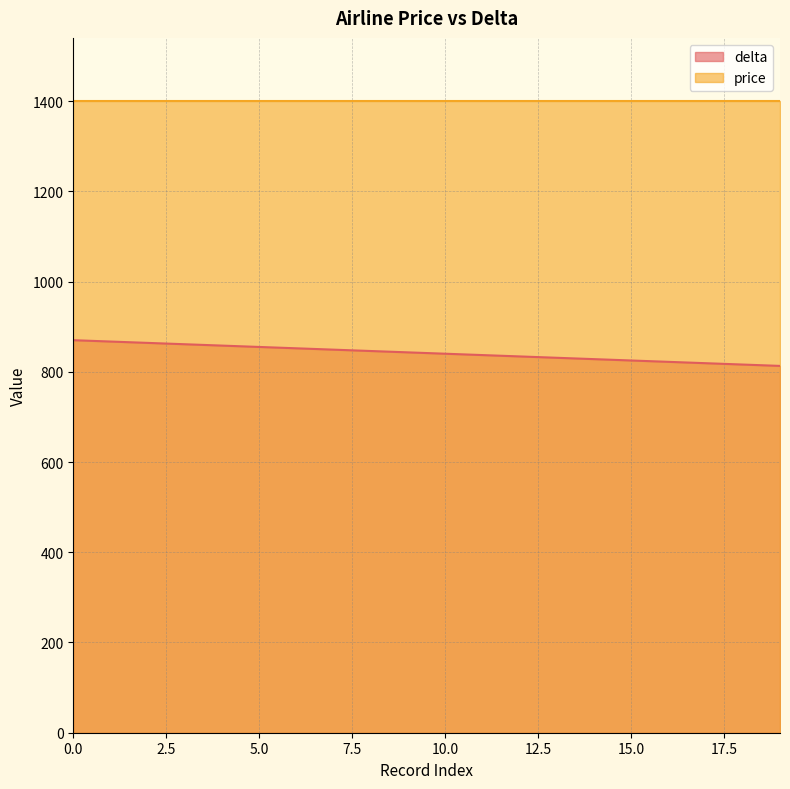

What is the change in value from 0 to 19?

-57